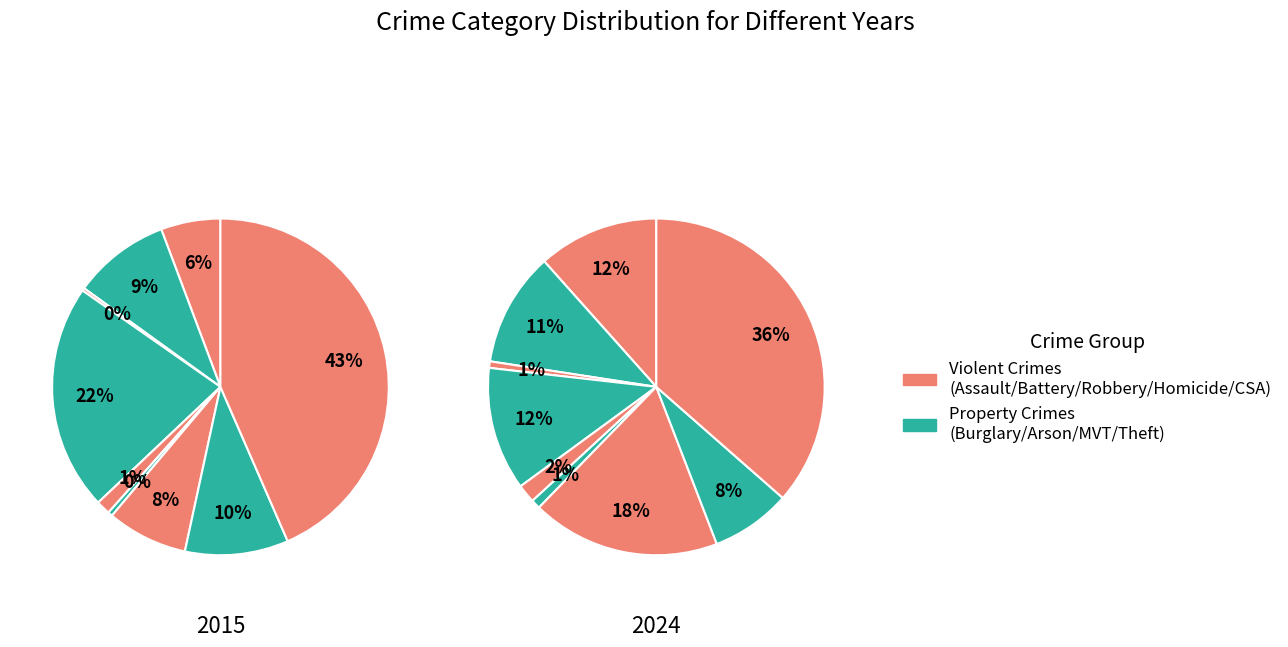

Rank the series by their average value, from lowest to highest.

2024, 2015